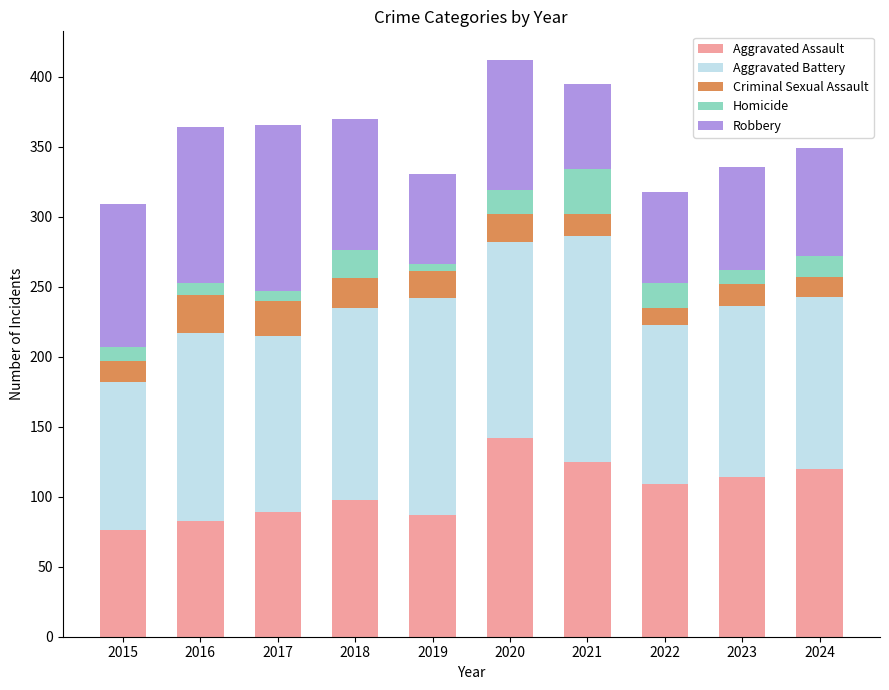

What is the average value of the Aggravated Assault series?

104